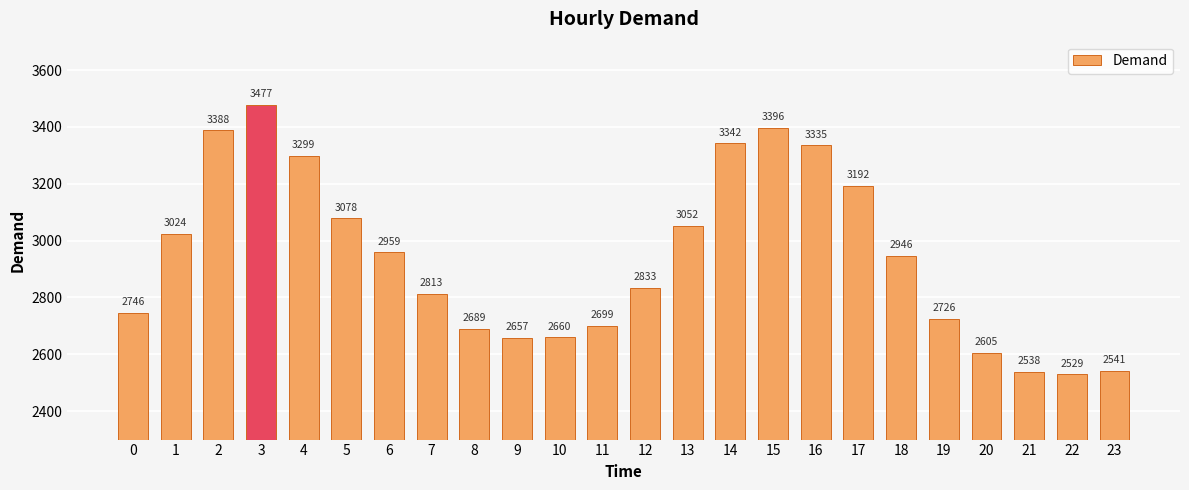

The value at 8 is 3890. True or false?

False